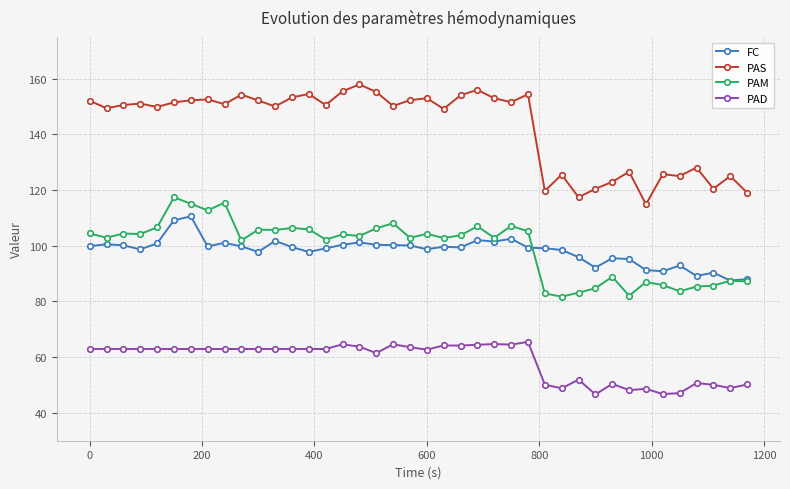

Which series has the largest total across all categories?

PAS